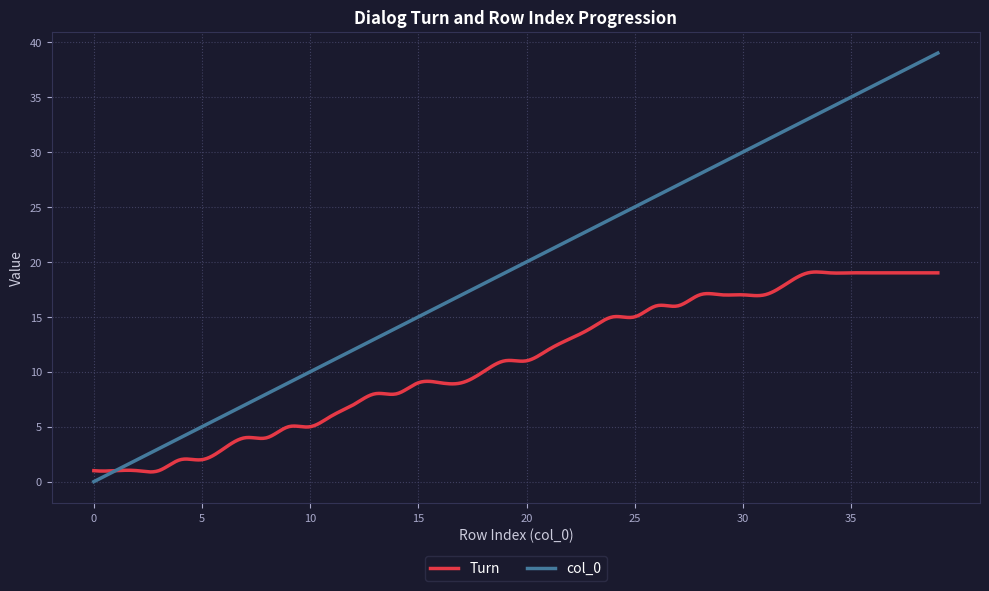

Which series has the widest spread of values?

col_0